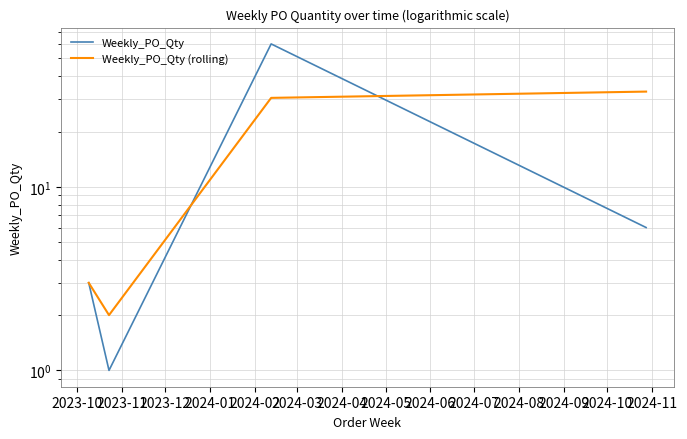

How many intersections are there between Weekly_PO_Qty (rolling) and Weekly_PO_Qty?

2